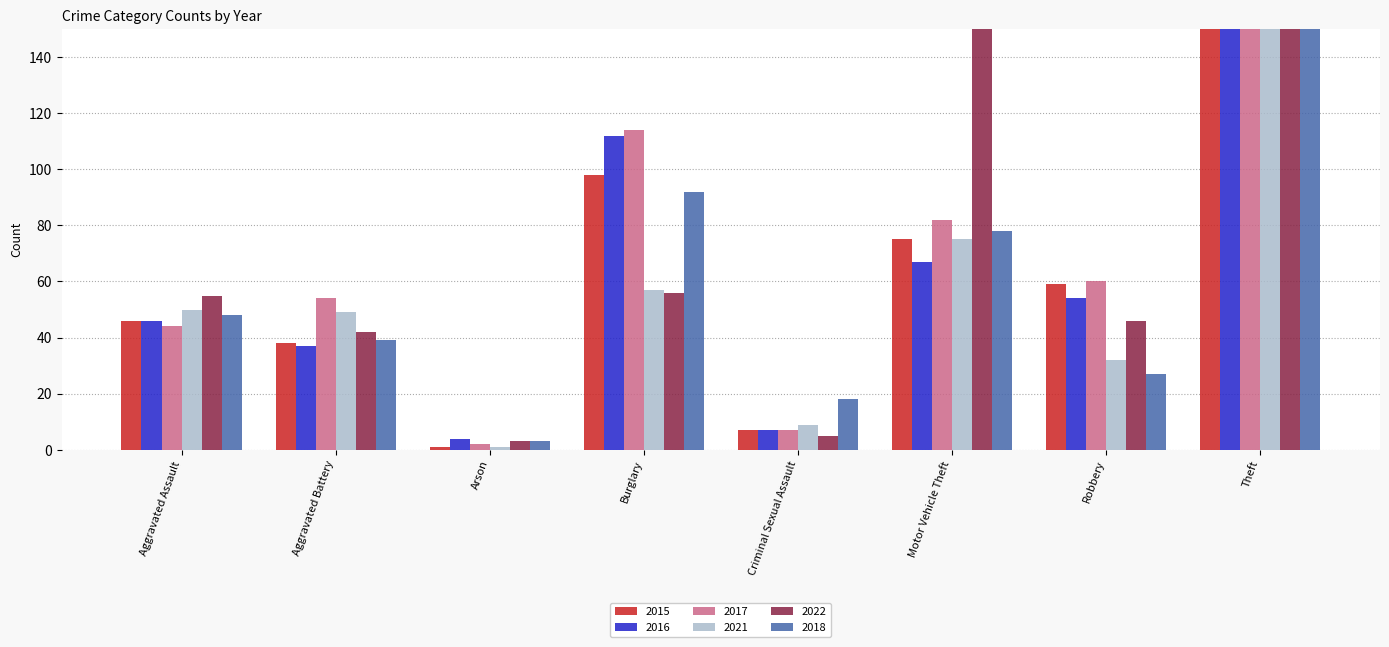

At which label does 2021 reach its peak?

Theft